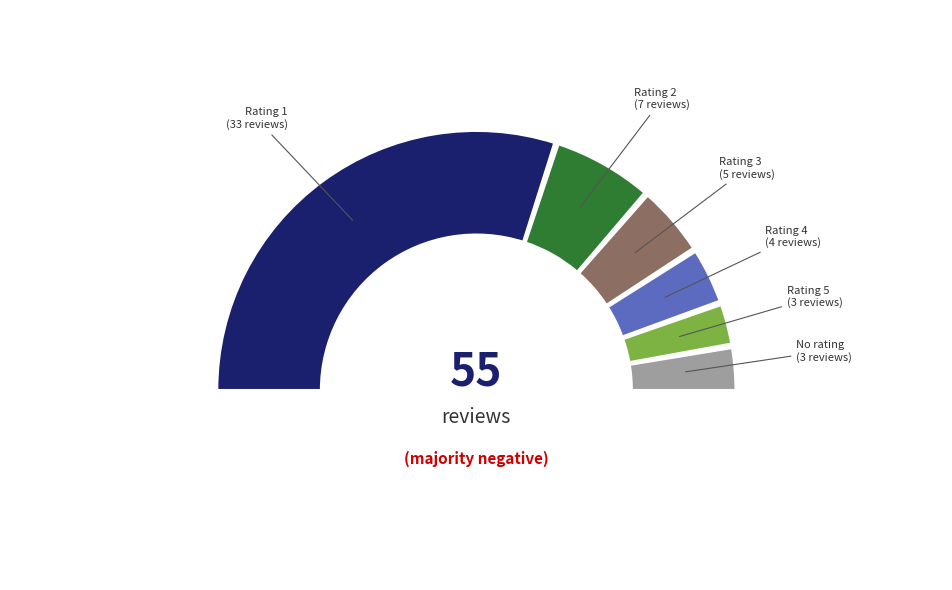

Is there any slice that represents more than half of the pie?

Yes